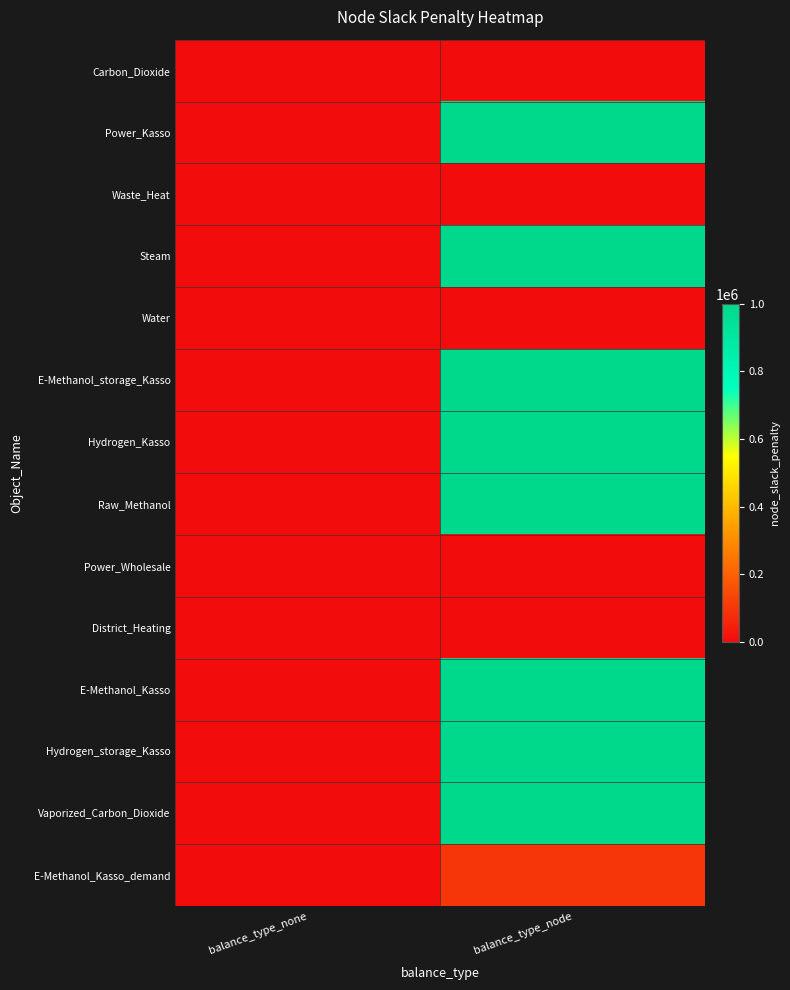

Which label corresponds to the largest value in the chart?

balance_type_node